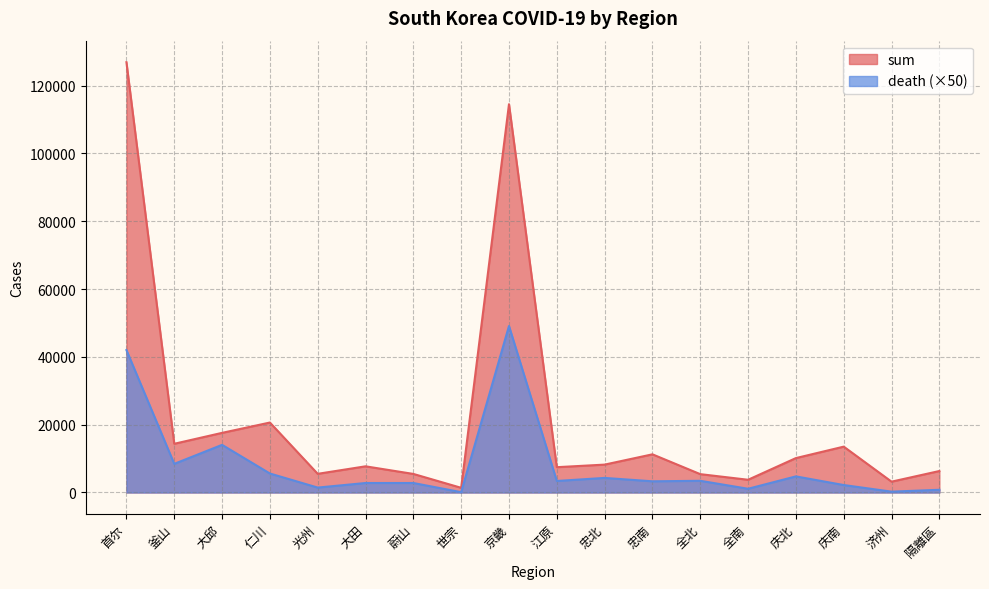

Which series has the largest range (max minus min)?

sum